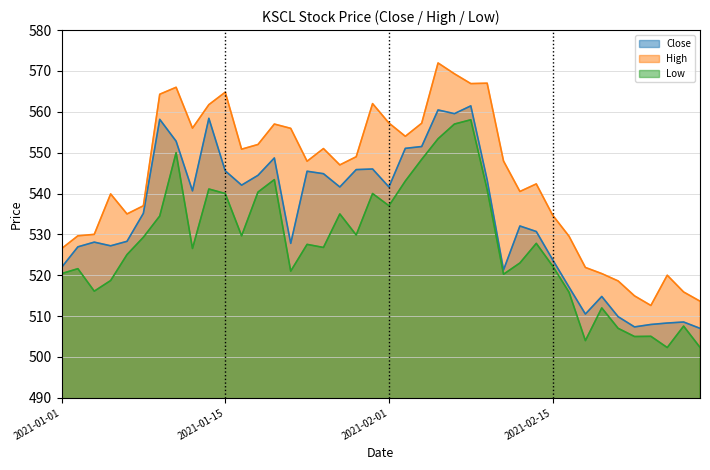

True or false: High has more than 0 points higher than both neighbors.

True